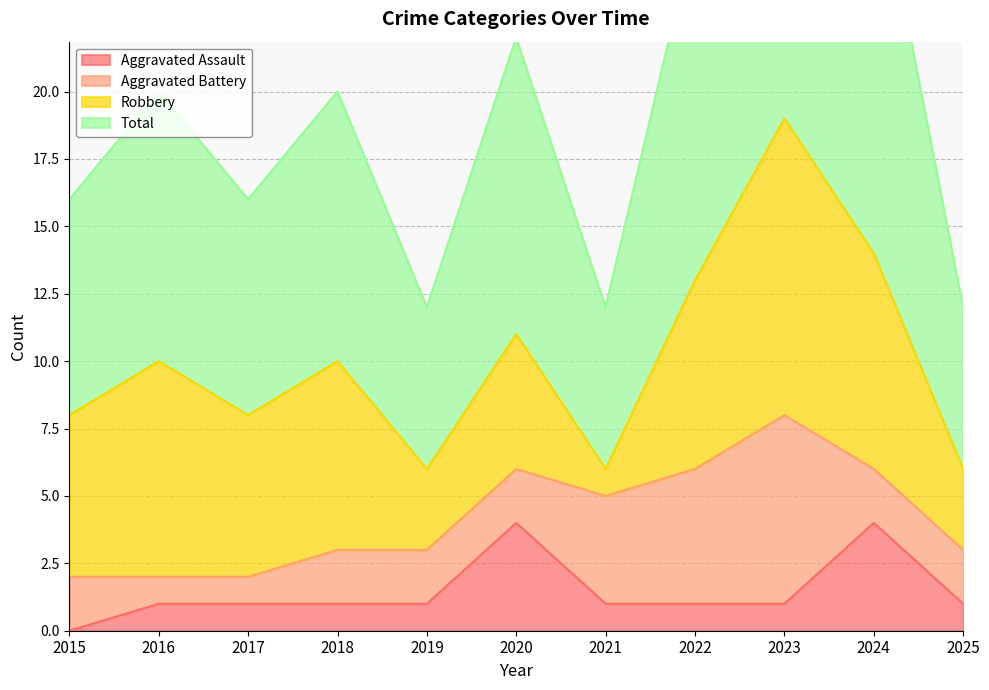

True or false: Aggravated Assault has a value of 0 at 2021.

False